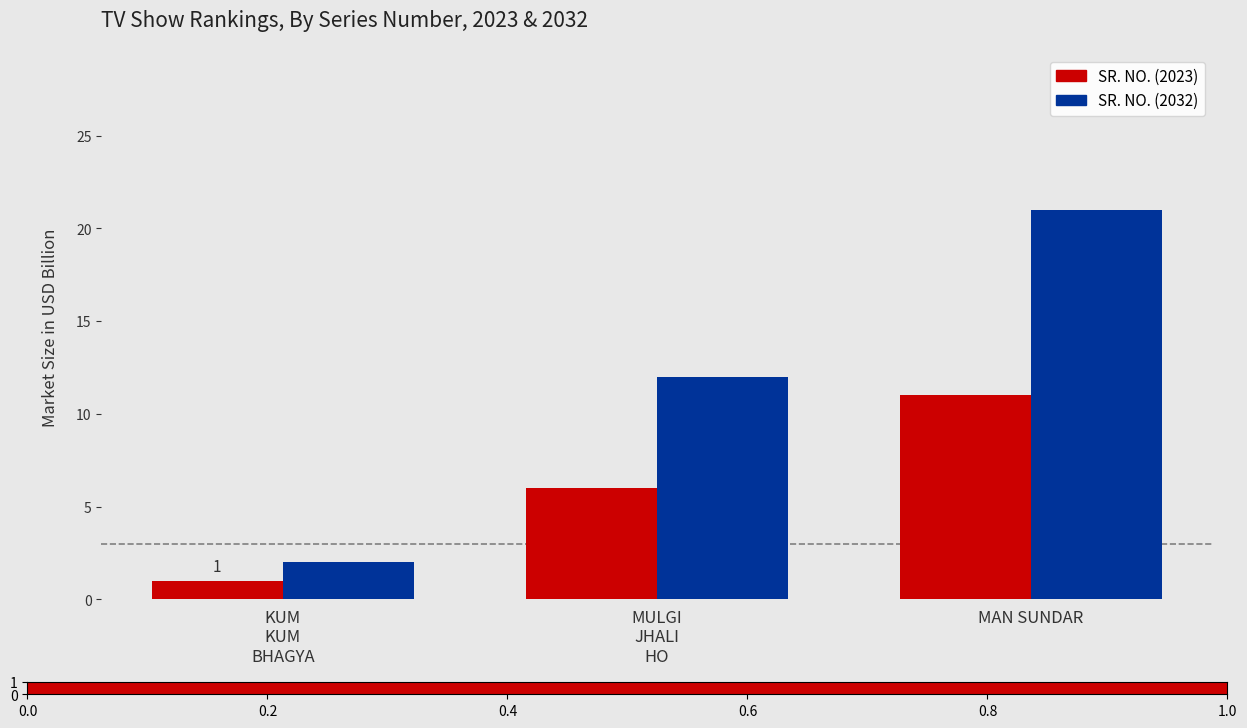

At which category does the chart reach its minimum across all series?

KUM
KUM
BHAGYA